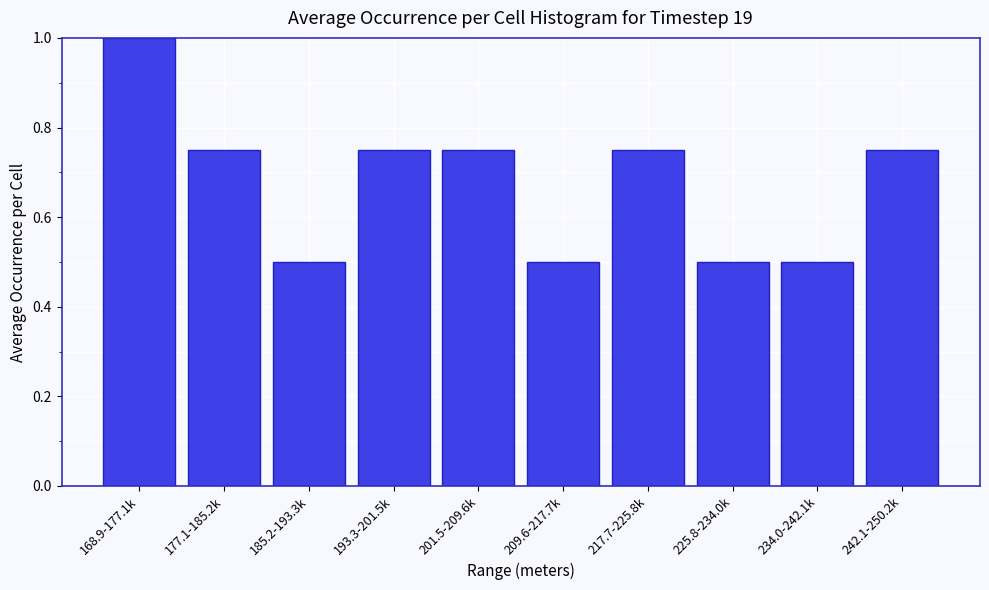

What is the maximum value shown in the chart?

1.0